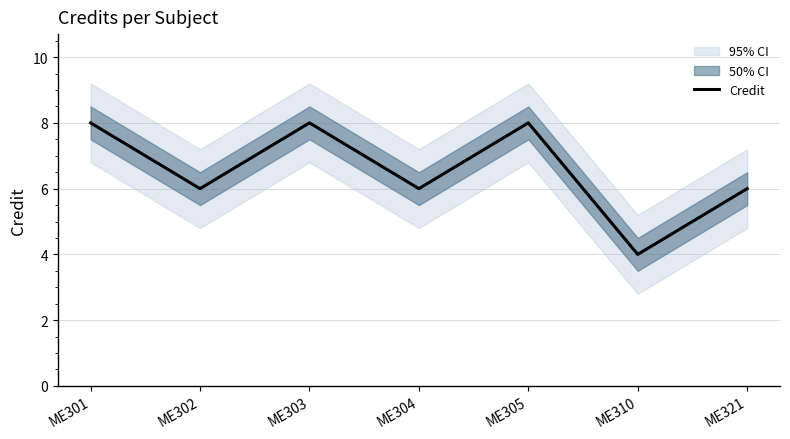

Reading left to right, transcribe all the data shown in this chart.

8	6	8	6	8	4	6